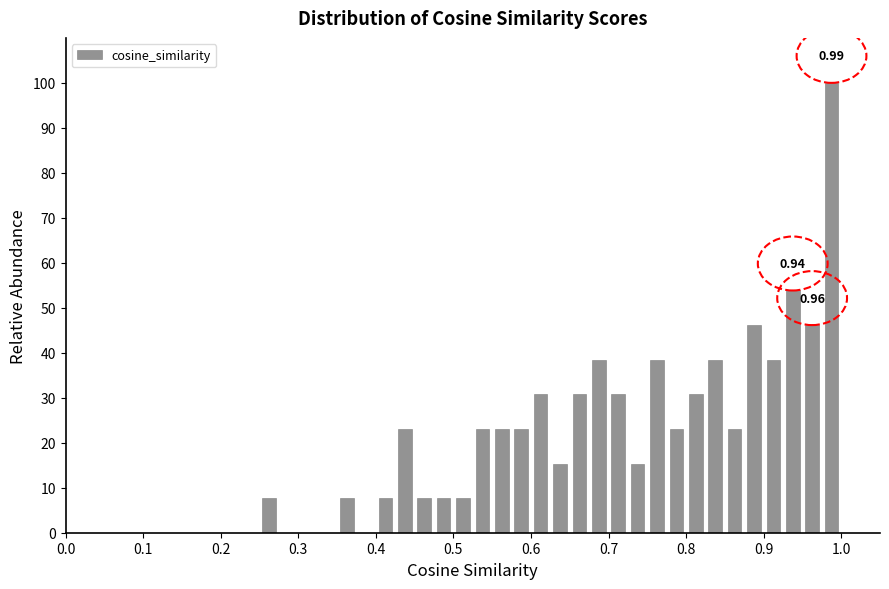

Around what value on the x-axis is the tallest bar? Give the approximate position of its centre, as read against the axis.

0.99